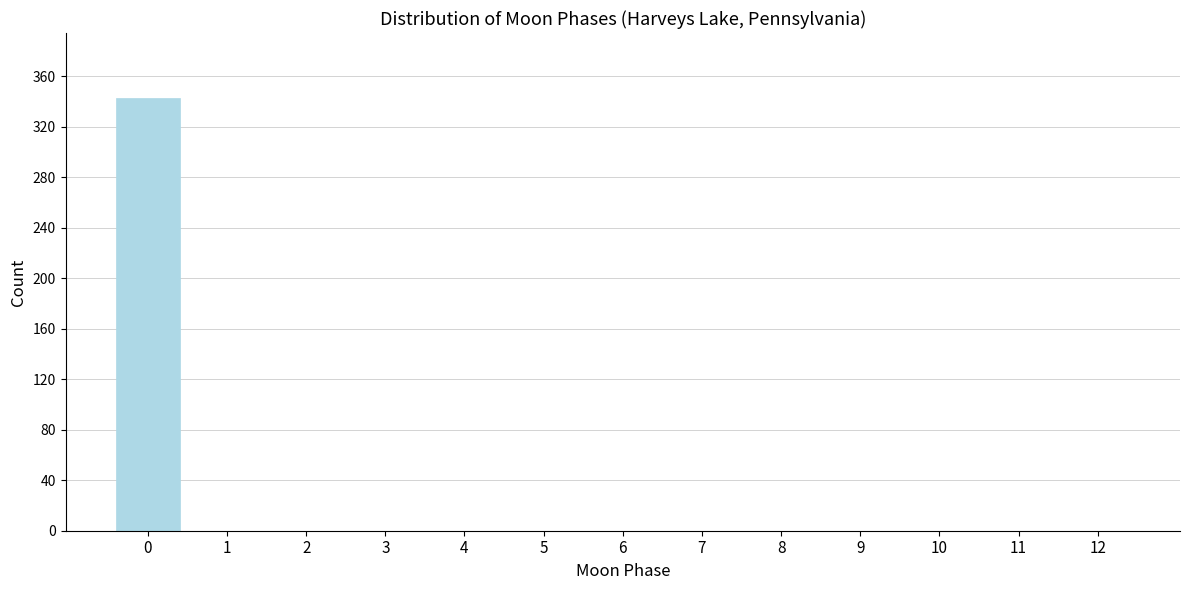

Reading right to left, list all the values displayed in this chart.

12=0	11=0	10=0	9=0	8=0	7=0	6=0	5=0	4=0	3=0	2=0	1=0	0=343